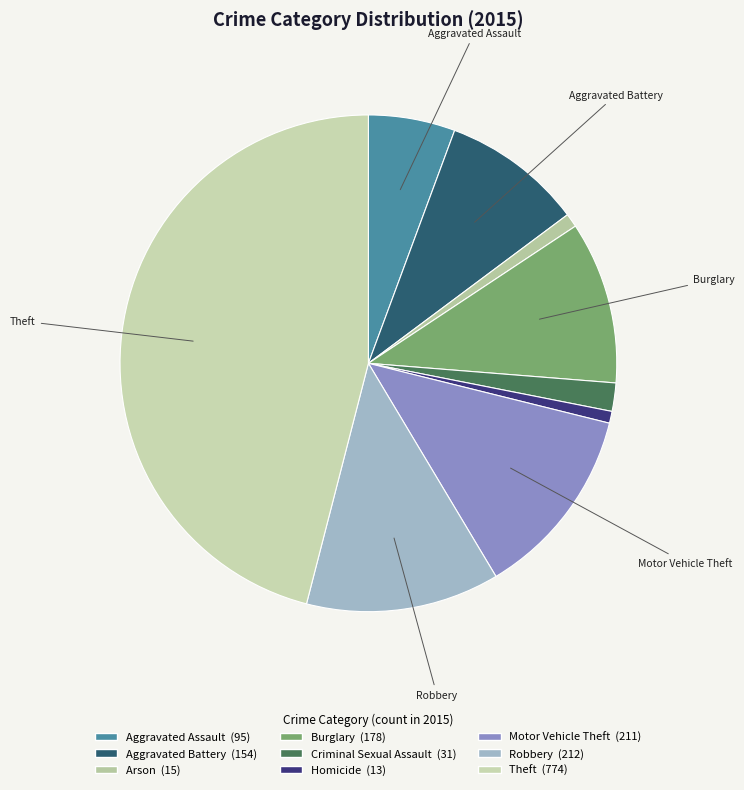

Is there a majority slice in this chart?

No